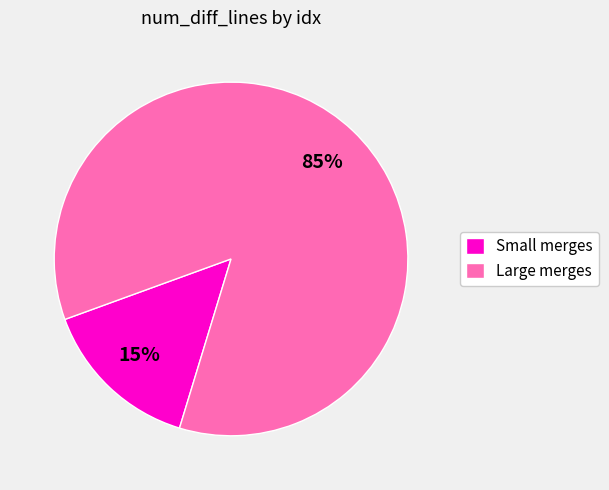

Which has a higher value, Small merges or Large merges?

Large merges